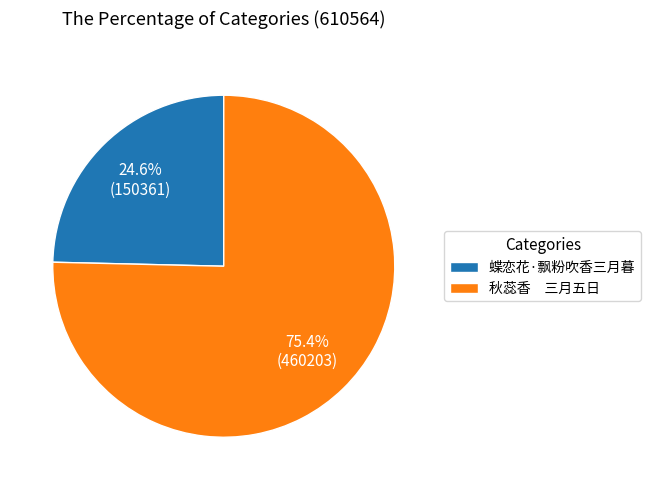

What is the smallest slice in the pie chart?

蝶恋花·飘粉吹香三月暮